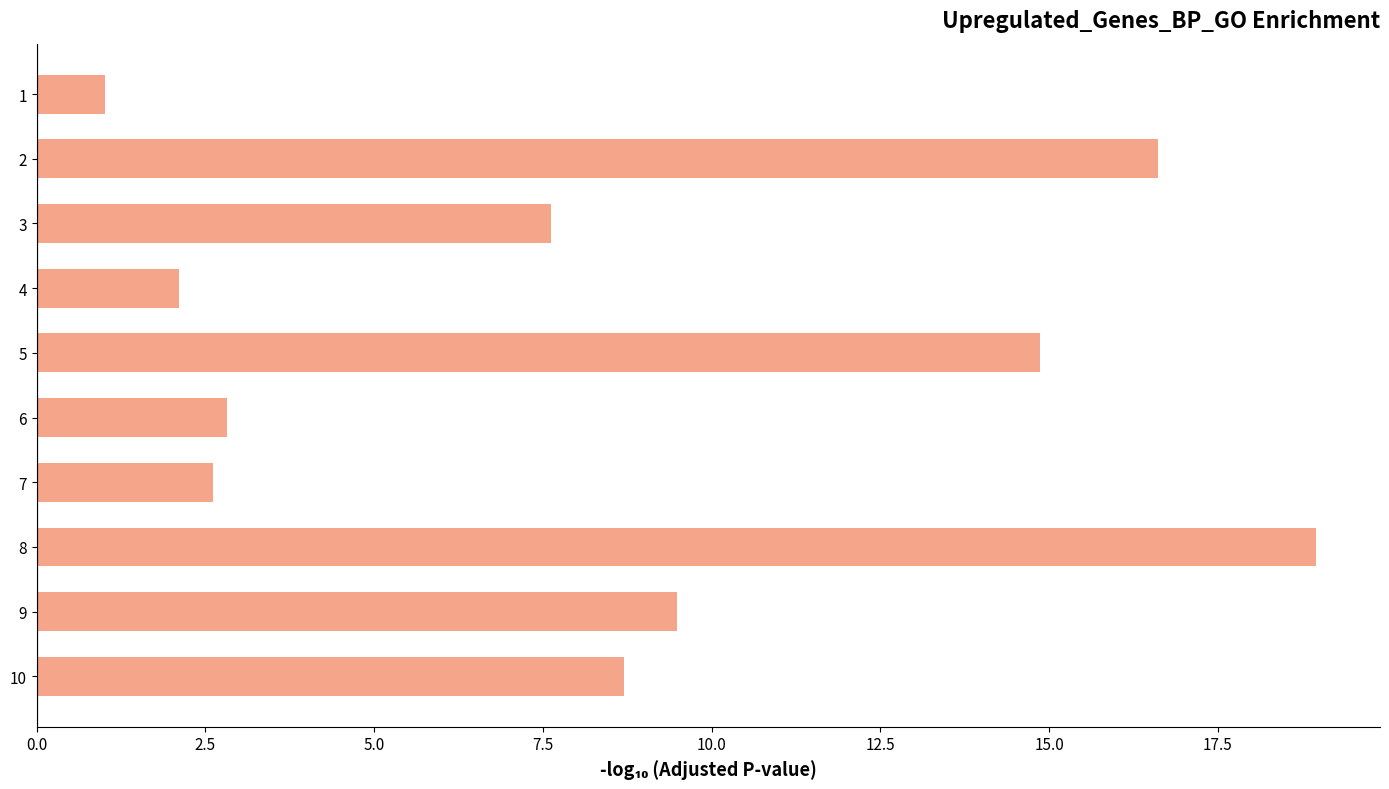

What is the sum of all values?

84.8